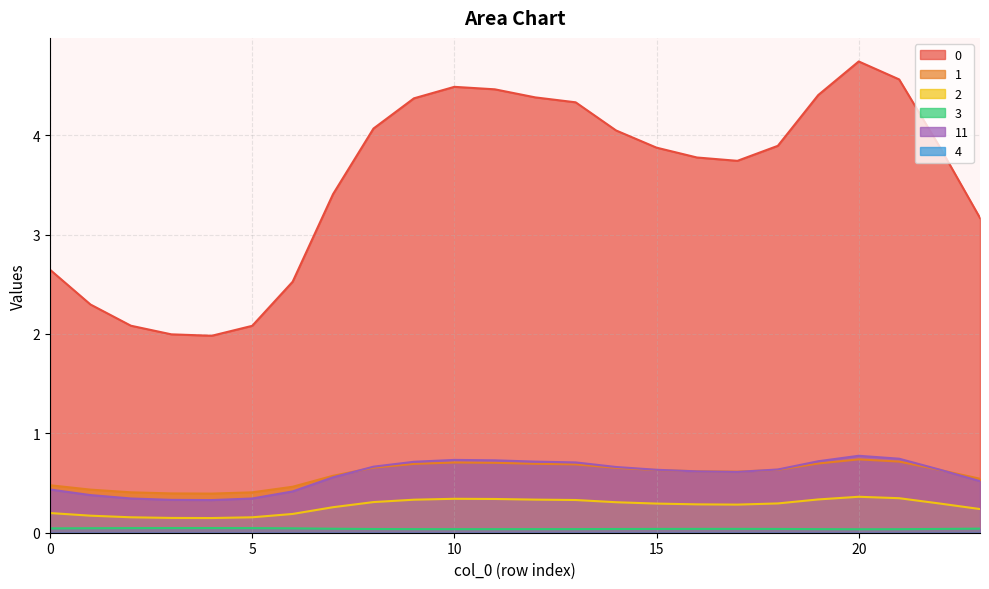

What is the spread (max minus min) of values at 18?

3.9